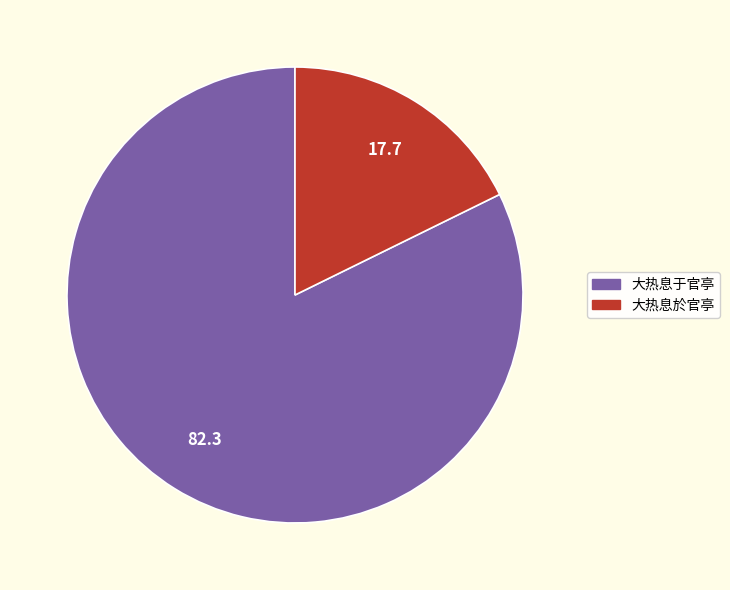

Is the sum of 大热息於官亭 and 大热息于官亭 greater than half?

Yes